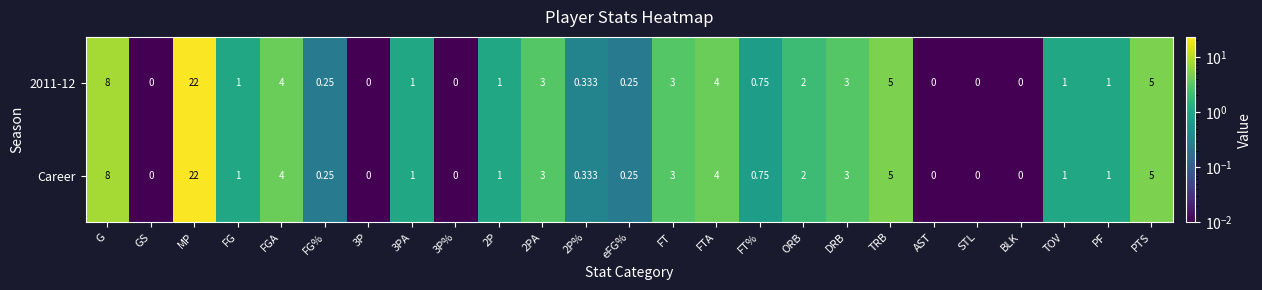

At which label does 2011-12 first exceed 1?

G